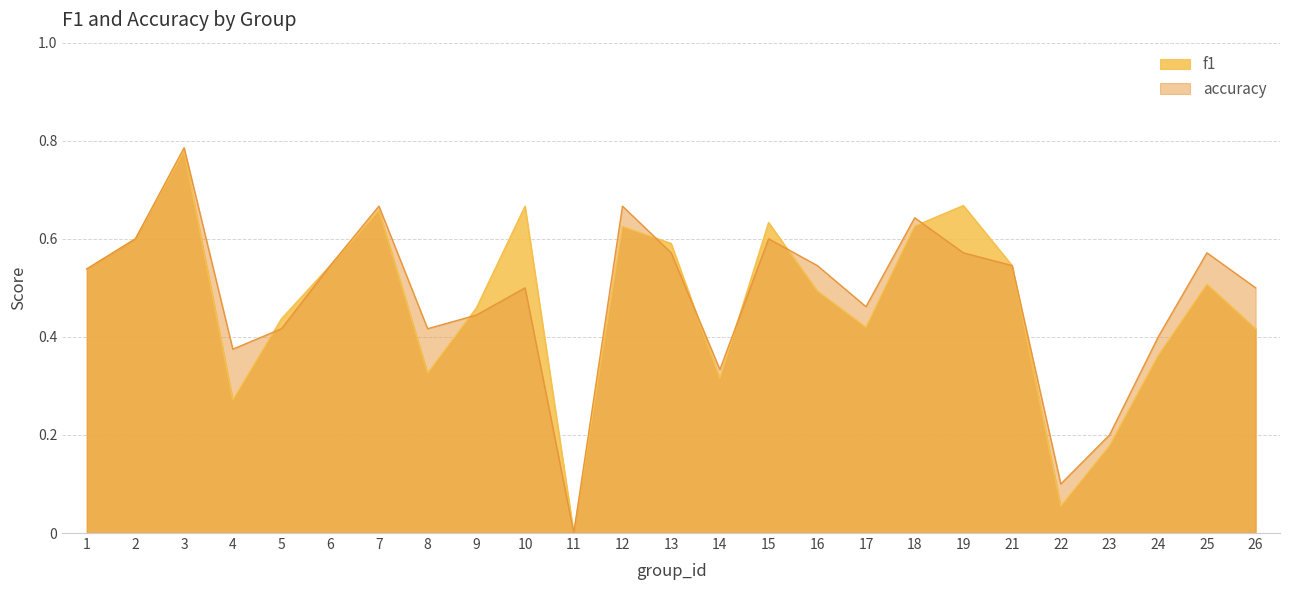

How many intersections are there between accuracy and f1?

7